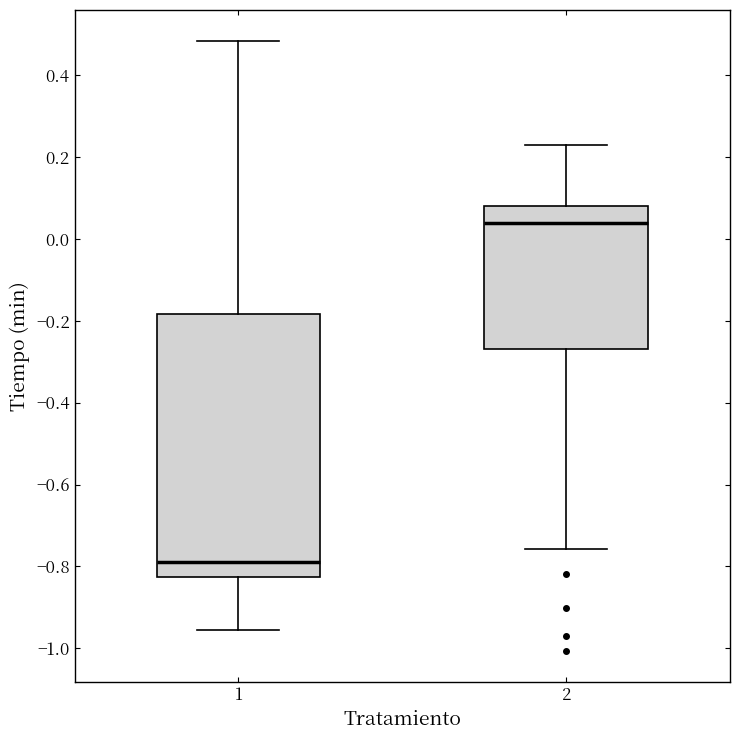

Which box is the tallest, from its lower edge to its upper edge?

1